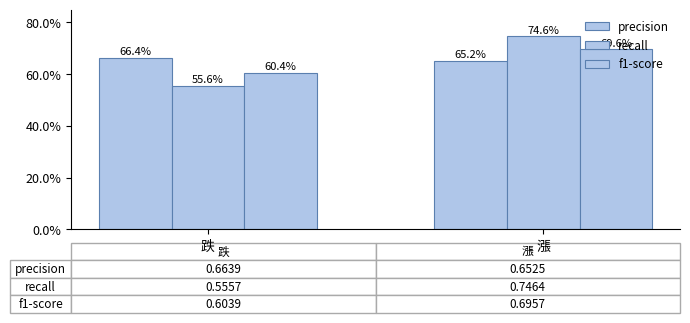

What is the label of the 1st bar from the left?

跌